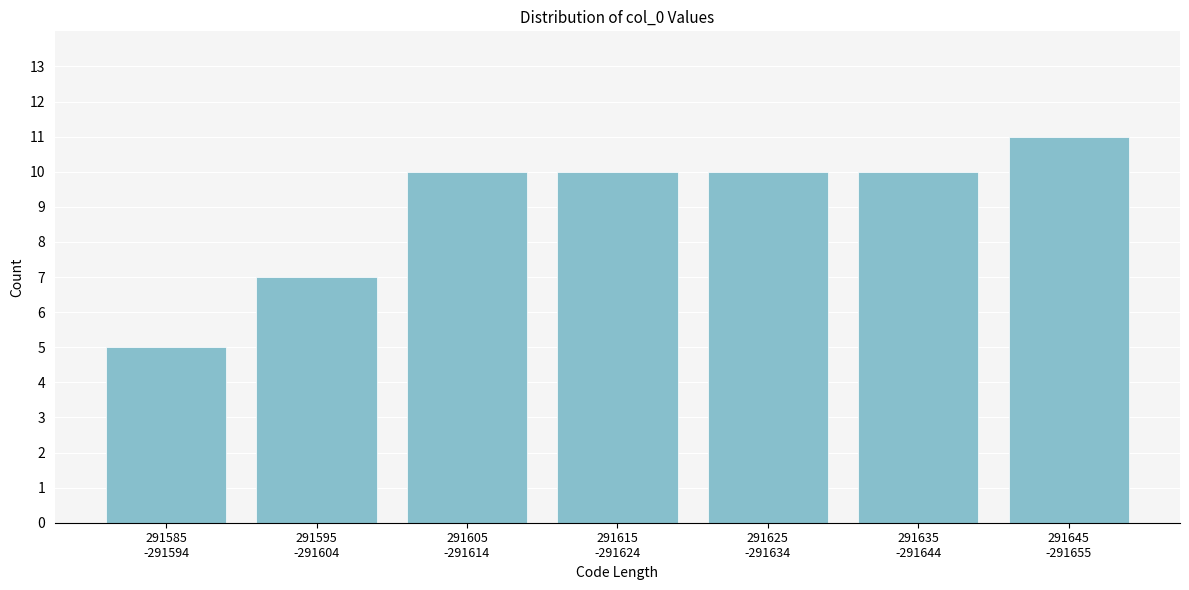

Reading right to left, what are all the values shown in this chart?

11	10	10	10	10	7	5